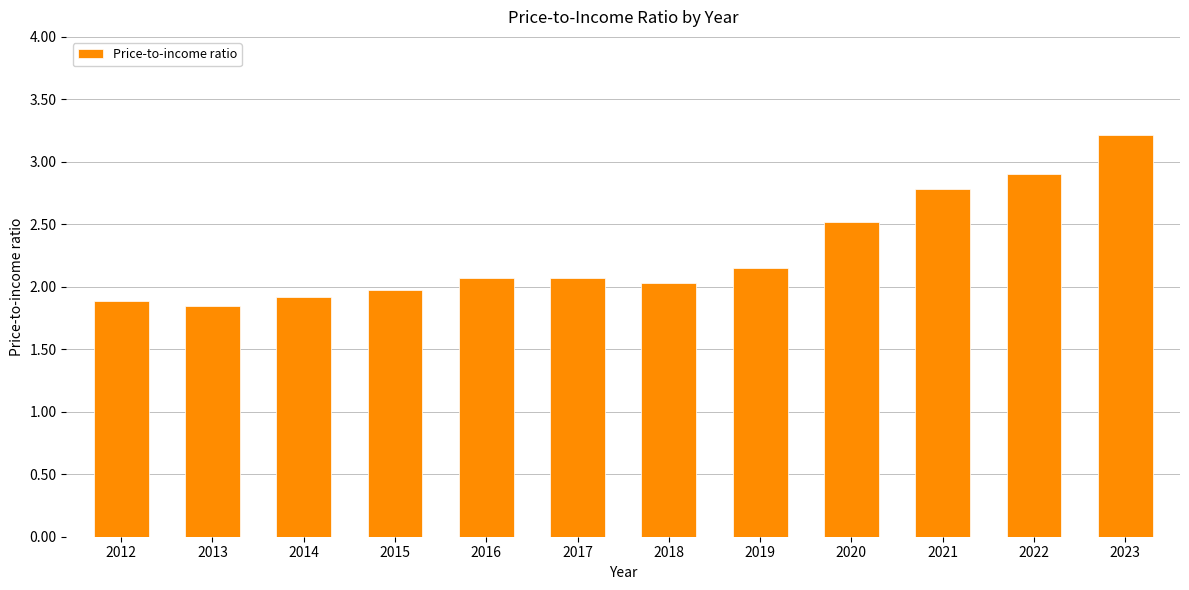

Which label corresponds to the largest value in the chart?

2023